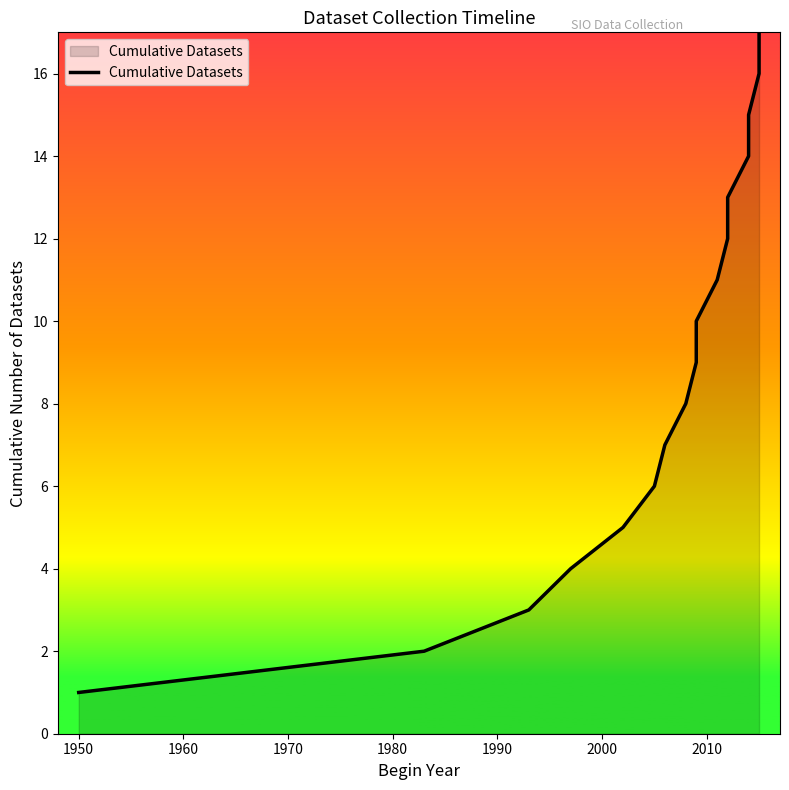

True or false: the data shows 4 at 2000.

False